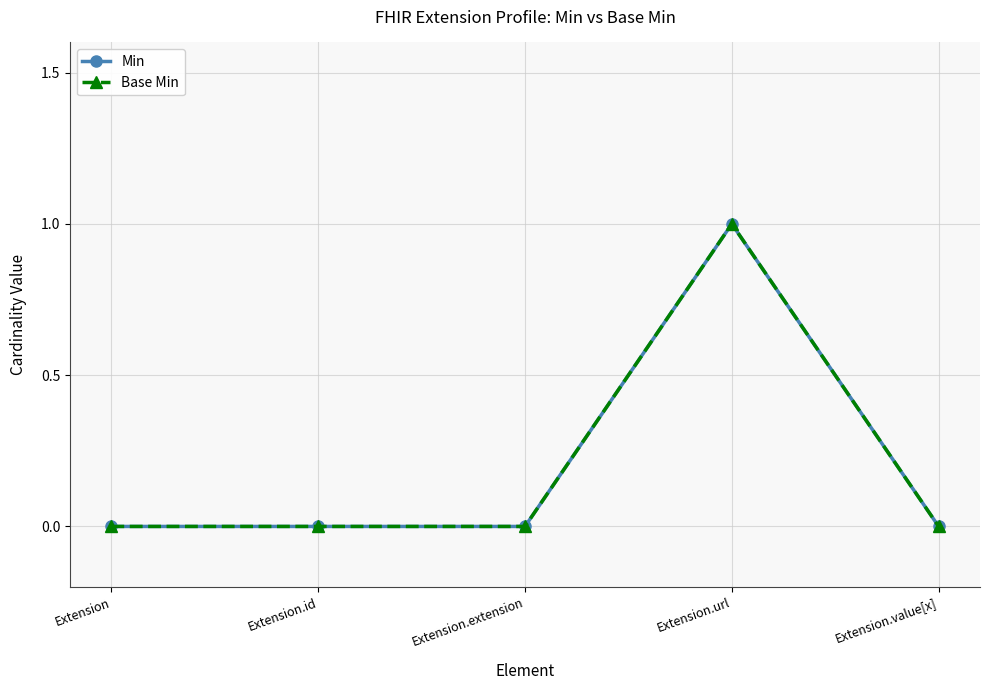

Reading left to right, transcribe all the data shown in this chart.

Min: 0	0	0	1	0
Base Min: 0	0	0	1	0